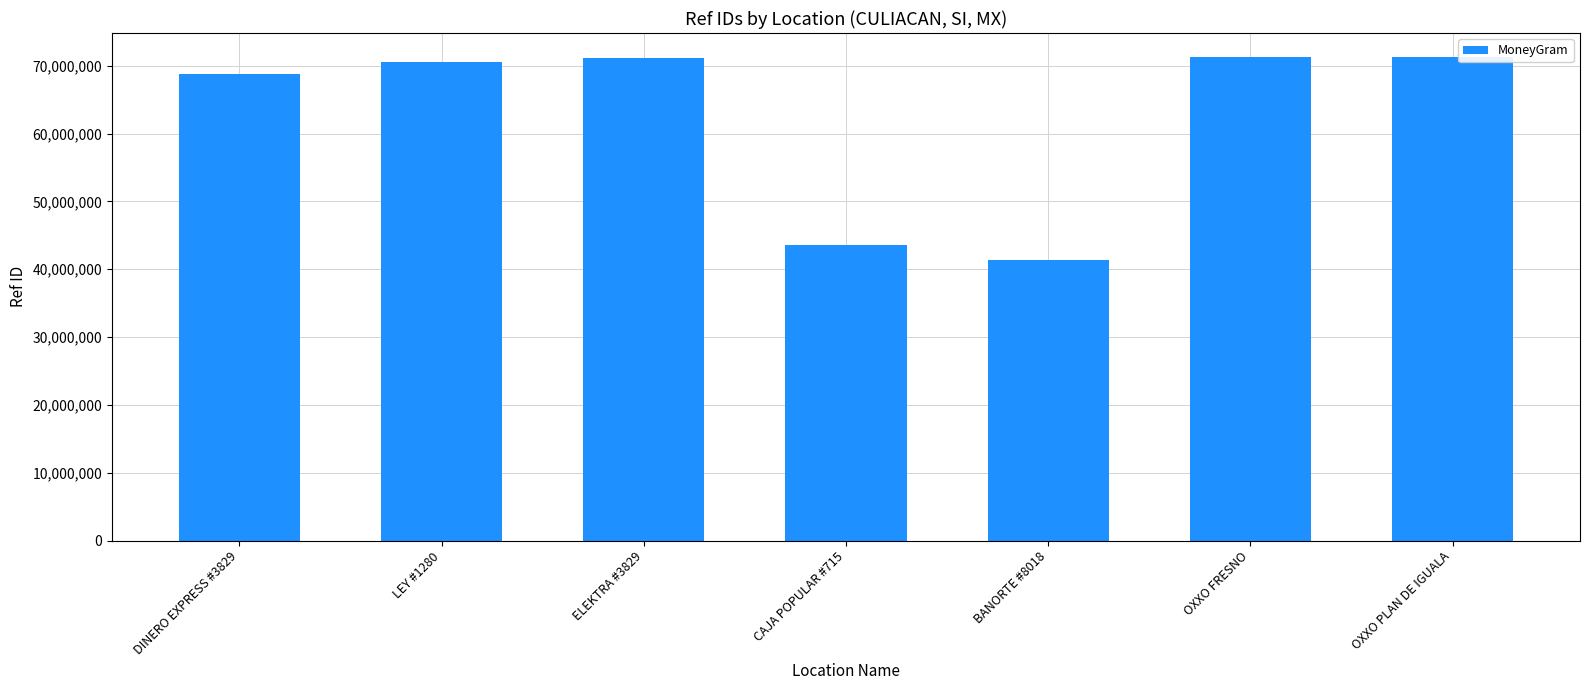

What position from the right is LEY #1280?

6